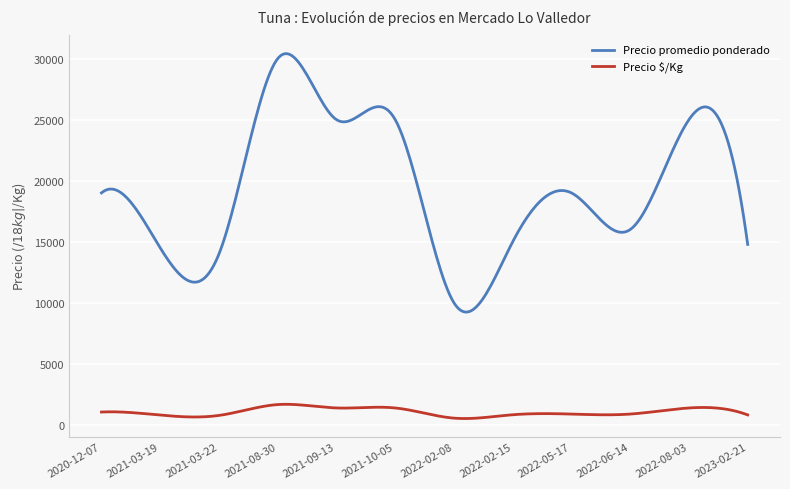

True or false: Precio promedio ponderado and Precio $/Kg intersect in this chart.

False